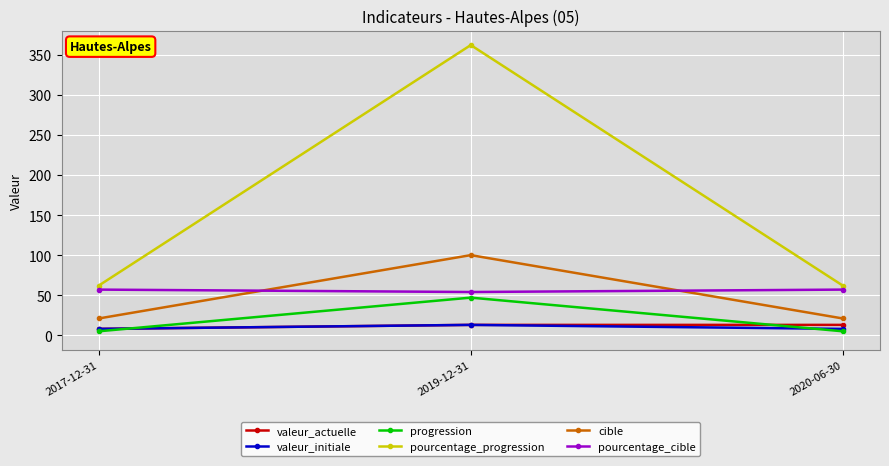

At which category is the sum across all series the highest?

2019-12-31